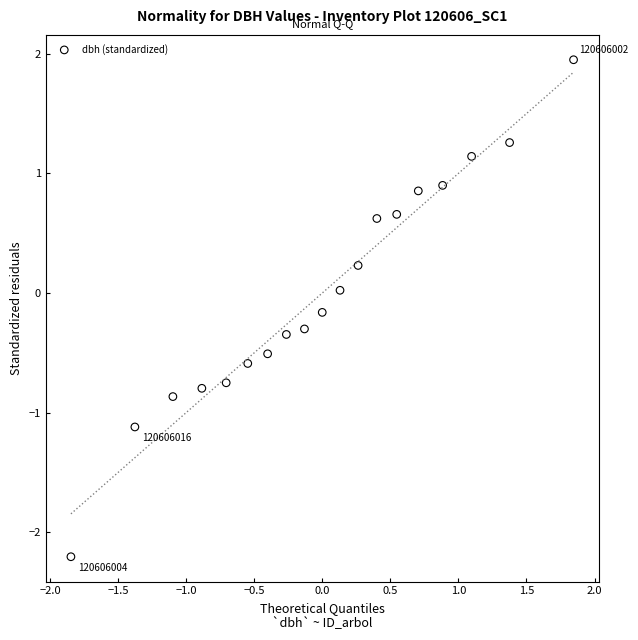

What is the range of Y values (max minus min)?

4.2